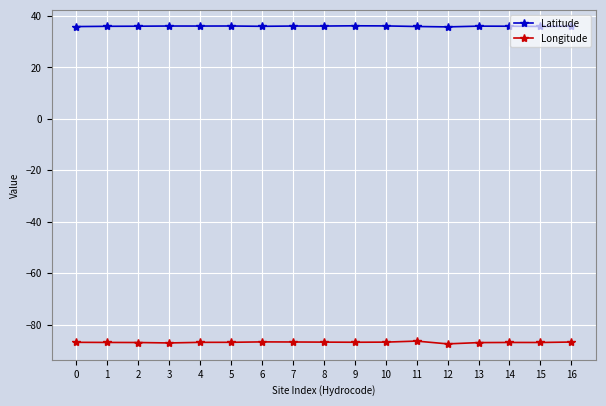

List the series in order of their overall mean, highest first.

Latitude, Longitude